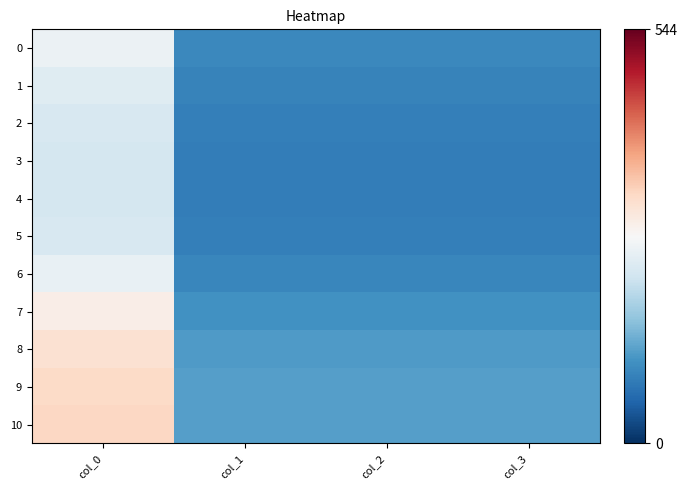

Between col_0 and col_2, which series saw the biggest shift?

10